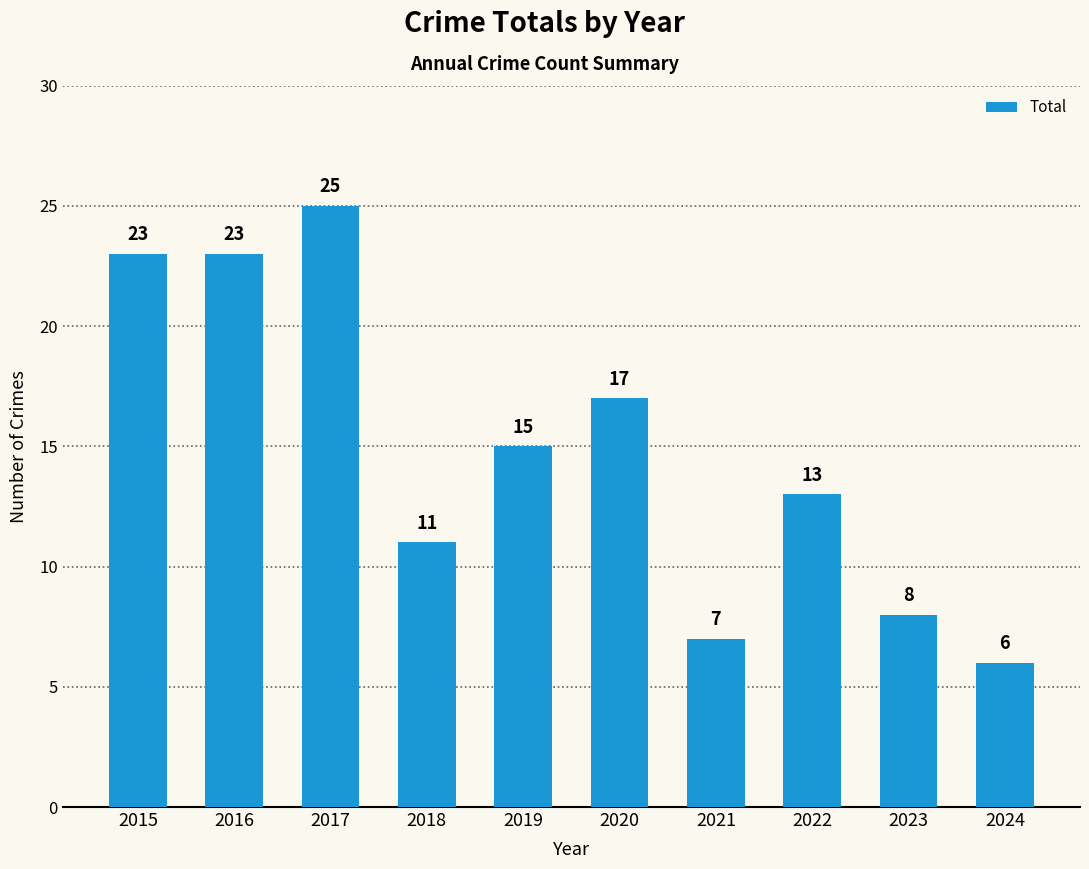

How many distinct data groups are displayed?

1